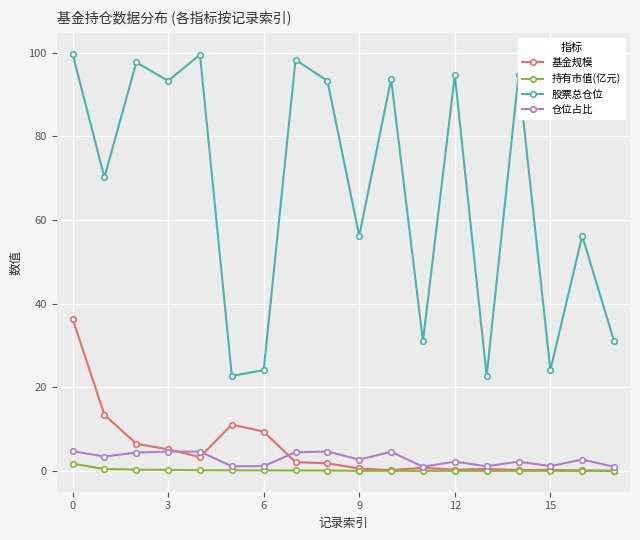

What is the difference between the second highest and second lowest values in the 持有市值(亿元) series?

0.5